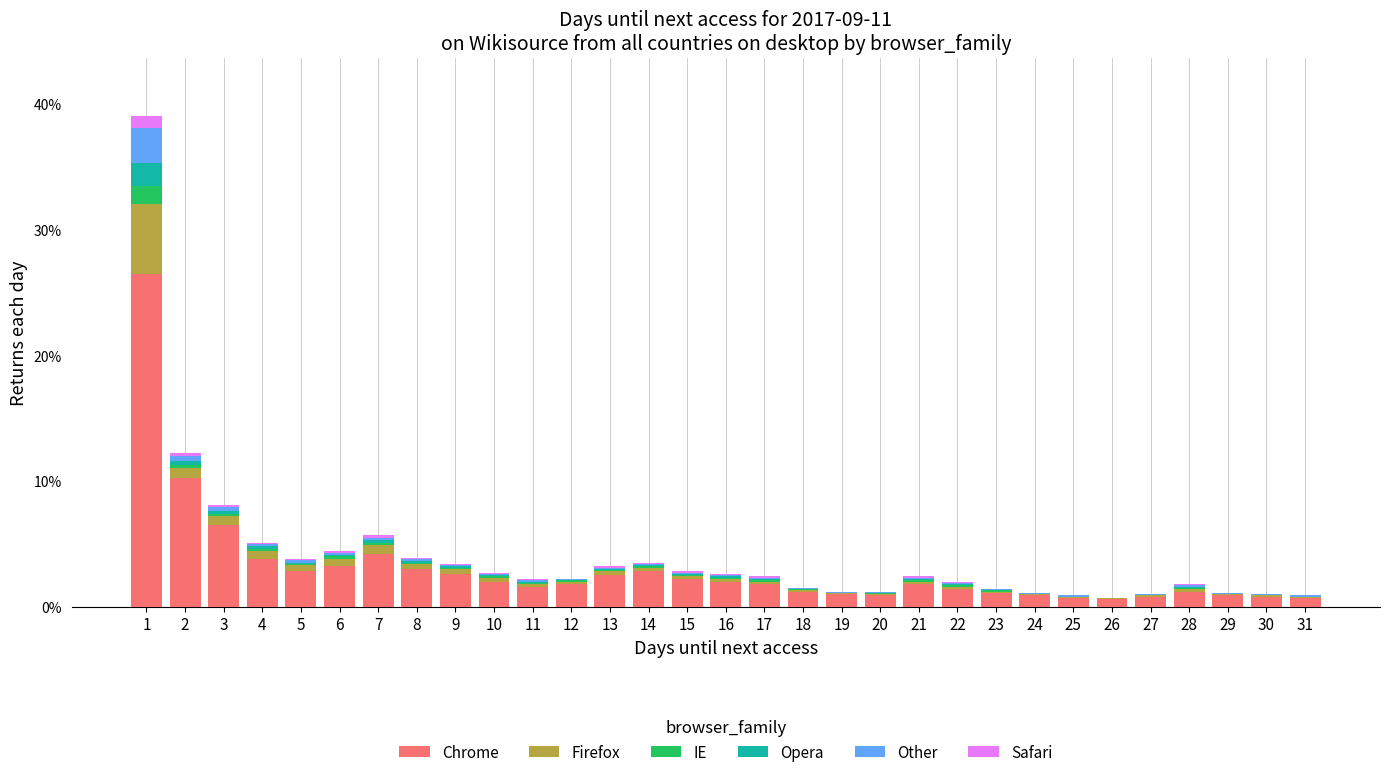

What is the maximum value for Chrome?

26.5